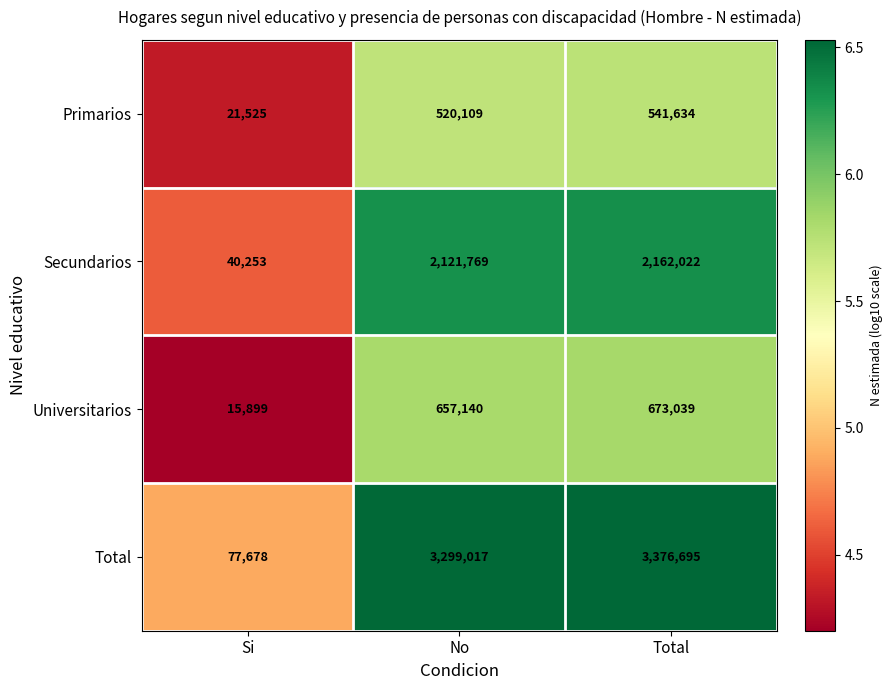

At which category is the sum across all series the highest?

Total